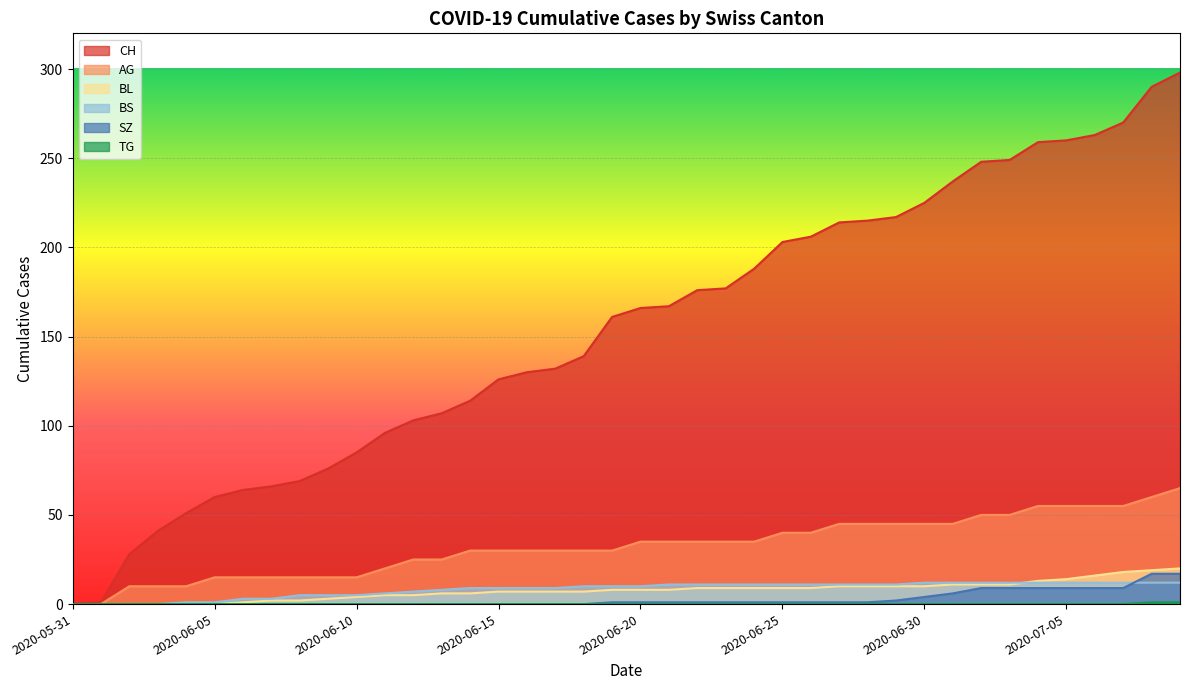

The BL series shows 3 at 2020-06-24. True or false?

False